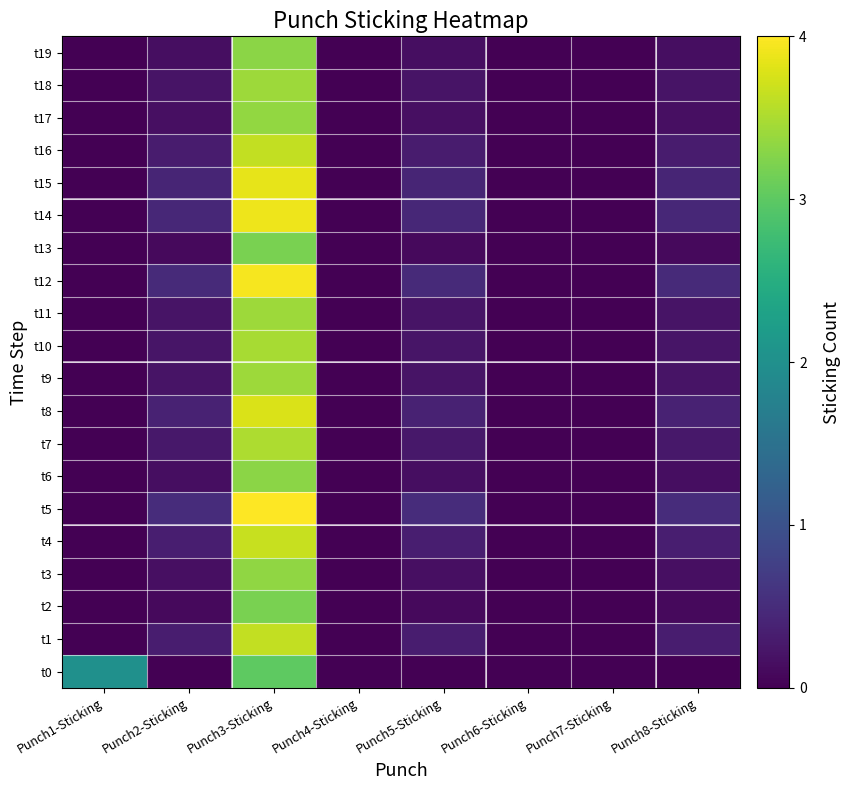

Which series has the largest total across all categories?

t5